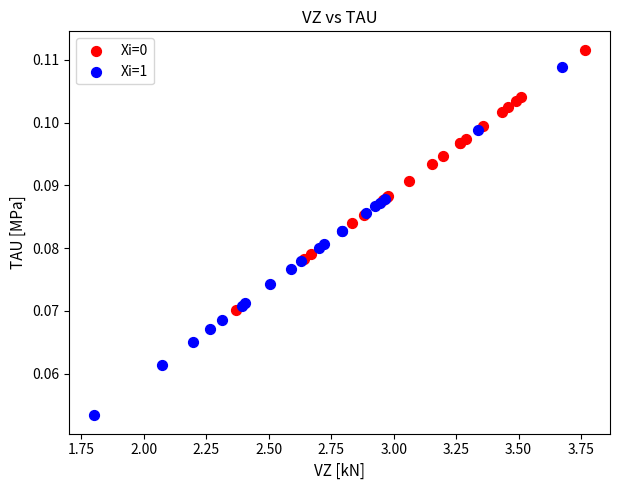

Which series contains the lowest Y value?

Xi=1